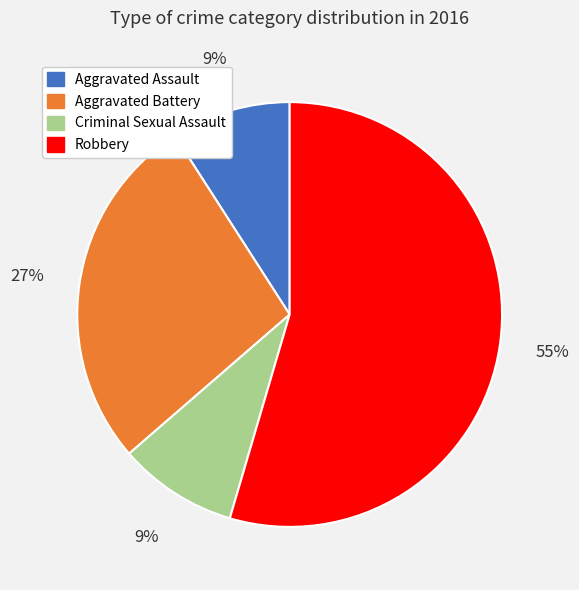

Which slice is the largest?

Robbery